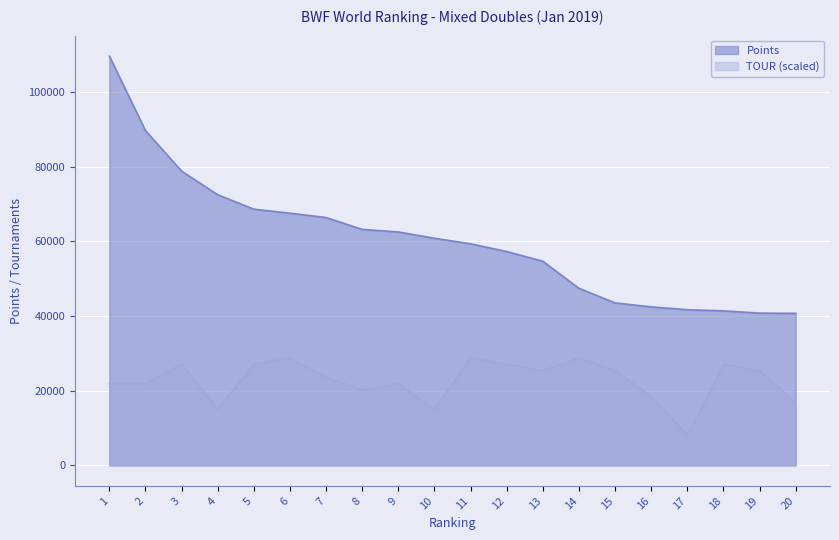

What is the highest value of the TOUR series?

28808.0